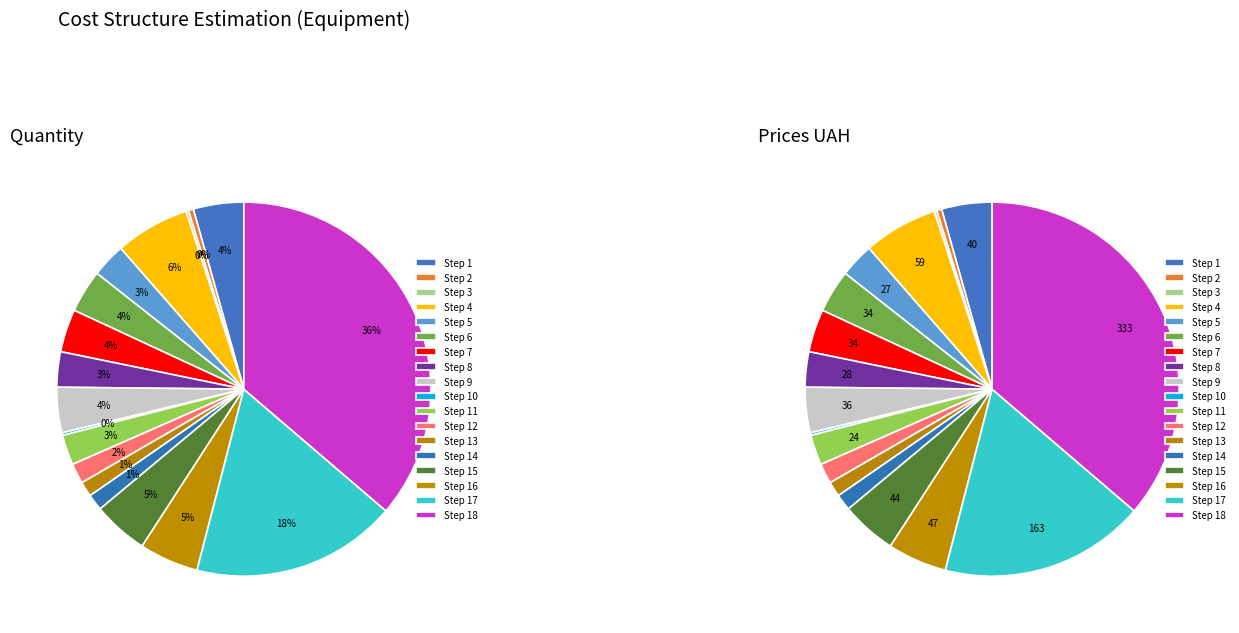

Which slice is the largest?

Step 18